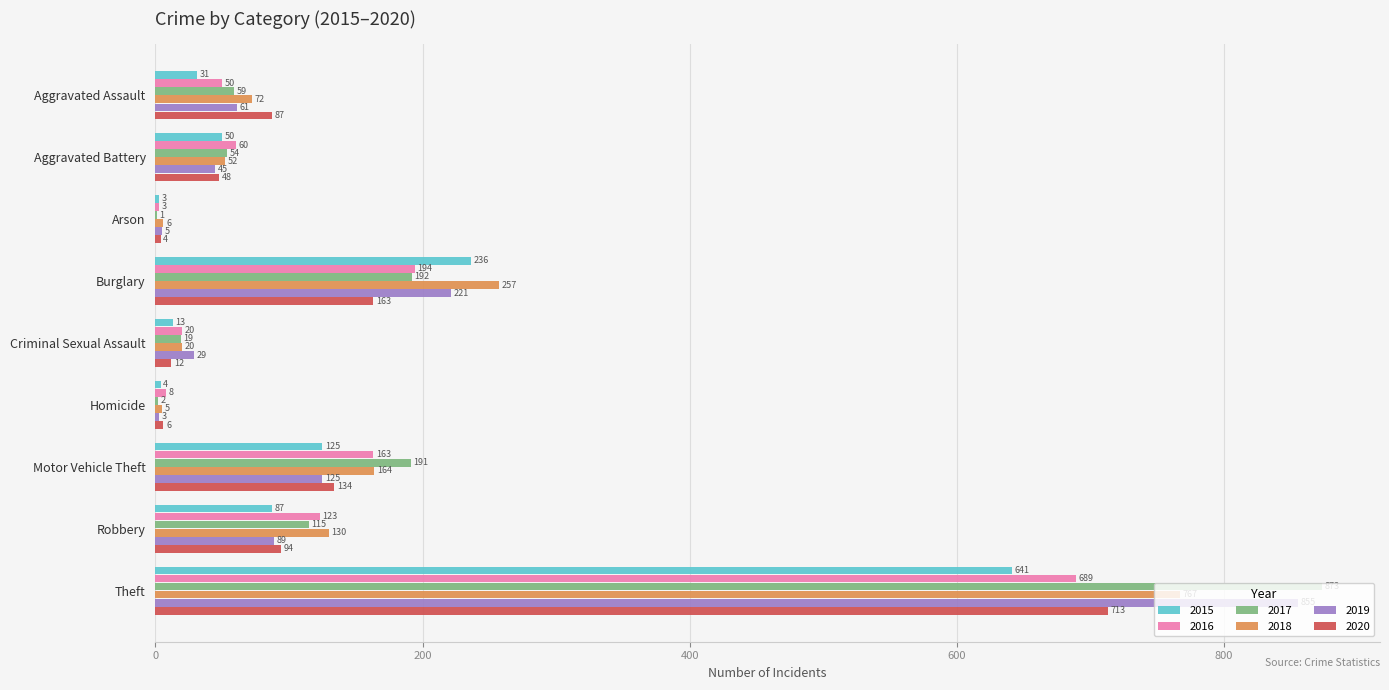

What is the maximum value shown in the chart?

873